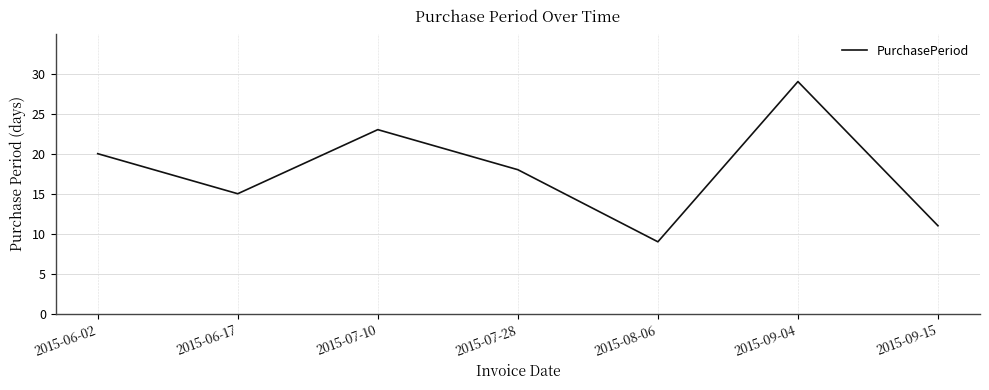

Is it true that the value at 2015-07-10 is 34?

False